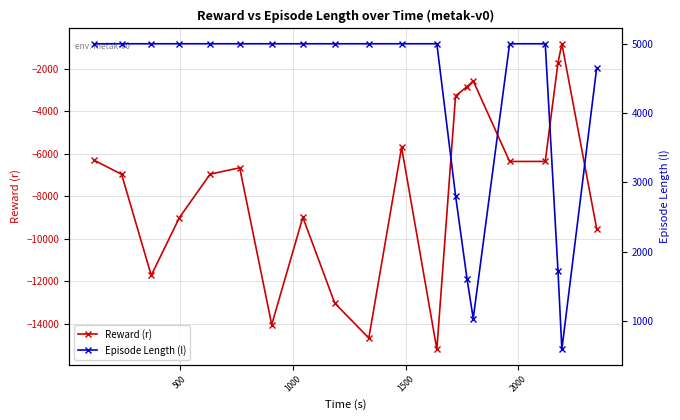

What is the value of the Episode Length (l) point at the 19th from the left?

588.0